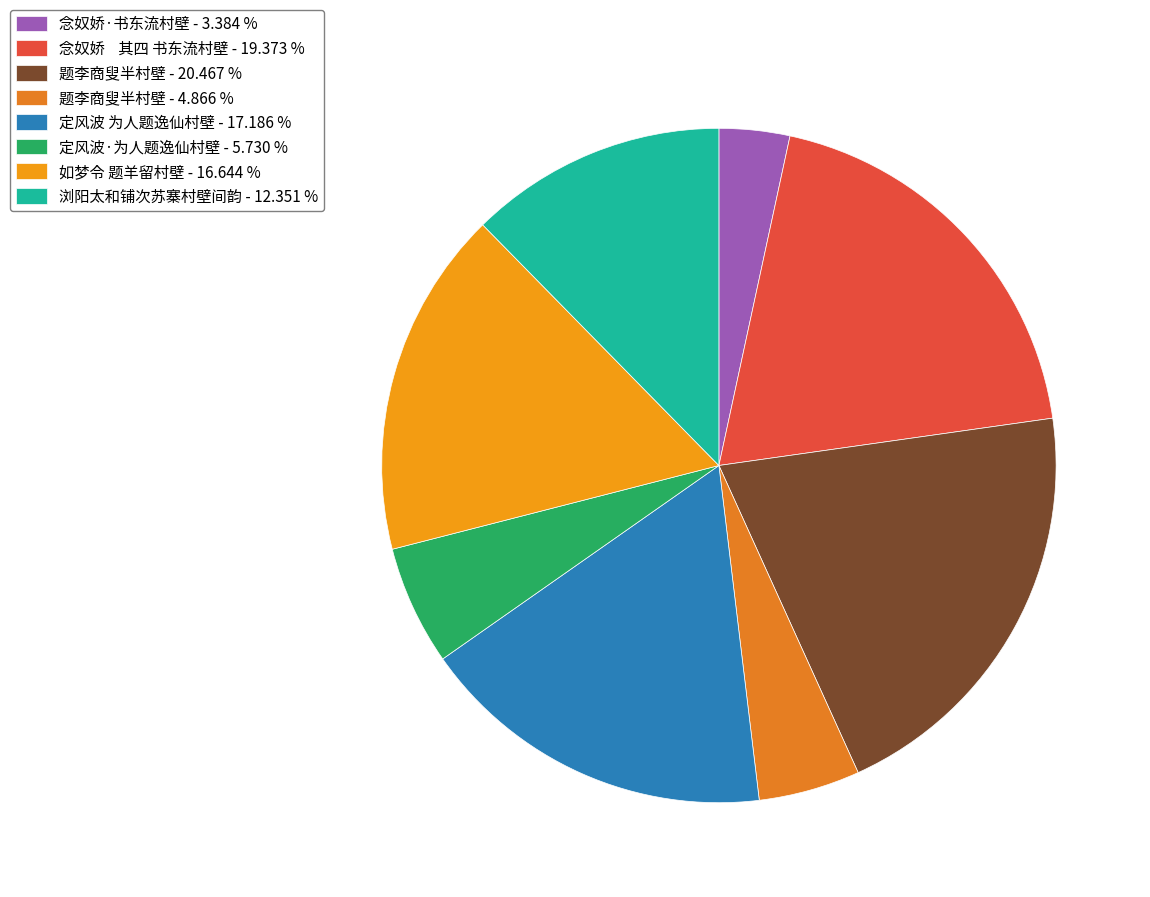

How many segments does this pie chart have?

8